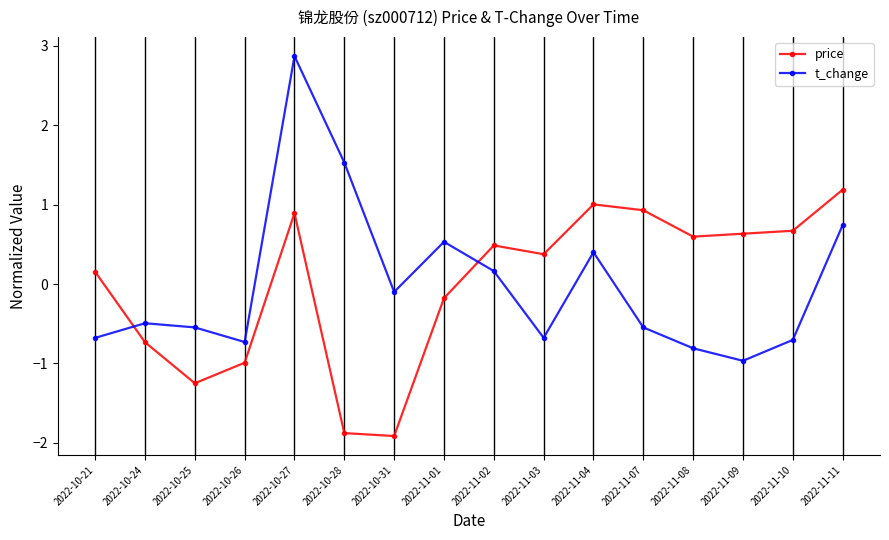

Reading left to right, extract all data points from this chart.

price: 0.2	-0.7	-1.2	-1.0	0.9	-1.9	-1.9	-0.2	0.5	0.4	1.0	0.9	0.6	0.6	0.7	1.2
t_change: -0.7	-0.5	-0.5	-0.7	2.9	1.5	-0.1	0.5	0.2	-0.7	0.4	-0.5	-0.8	-1.0	-0.7	0.7